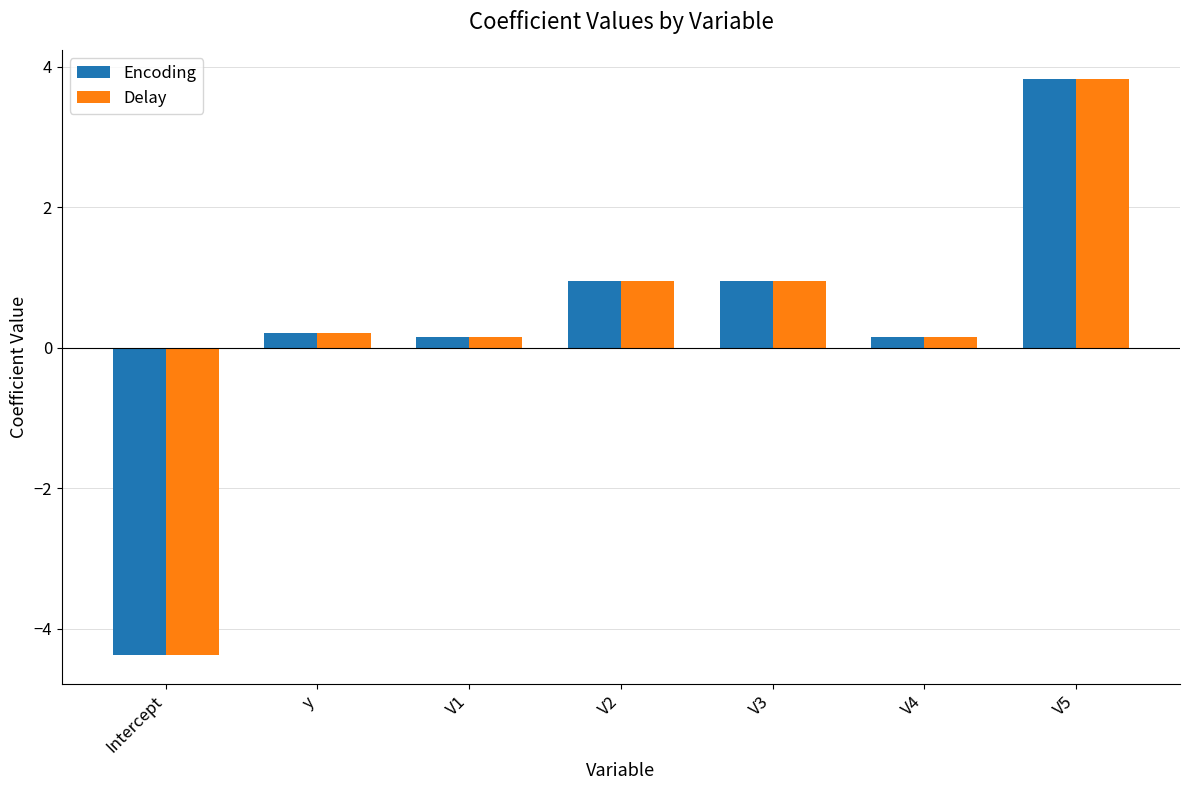

At which label does Encoding reach its minimum?

Intercept